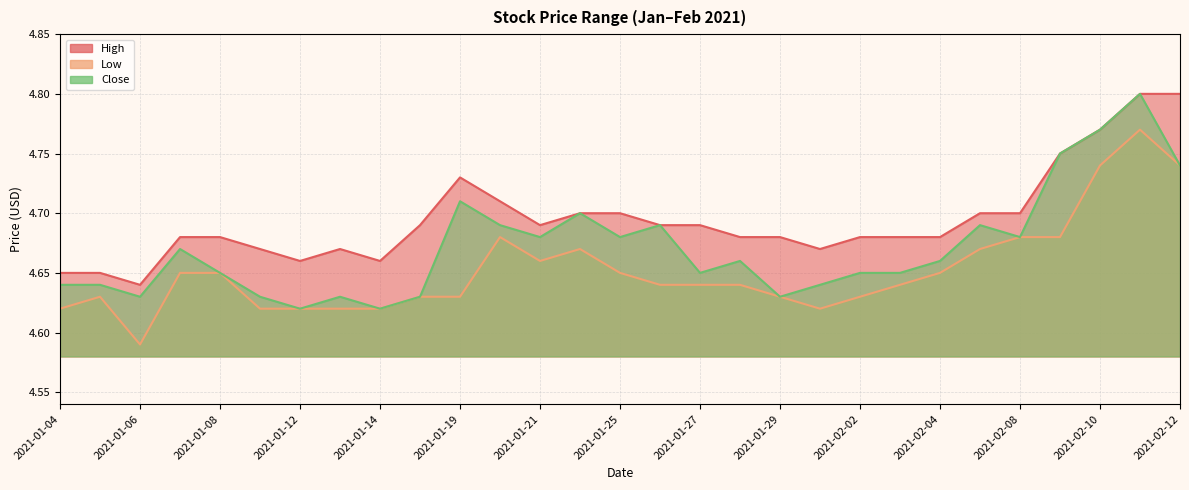

What is the total value across all series at 2021-02-03?

14.0